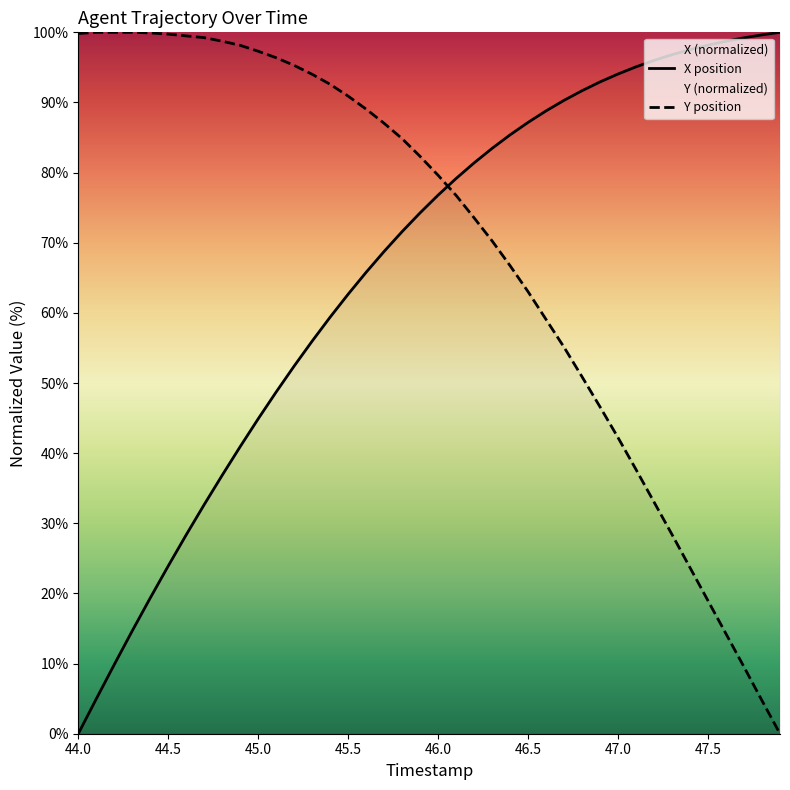

How many data points in X are less than 76?

20